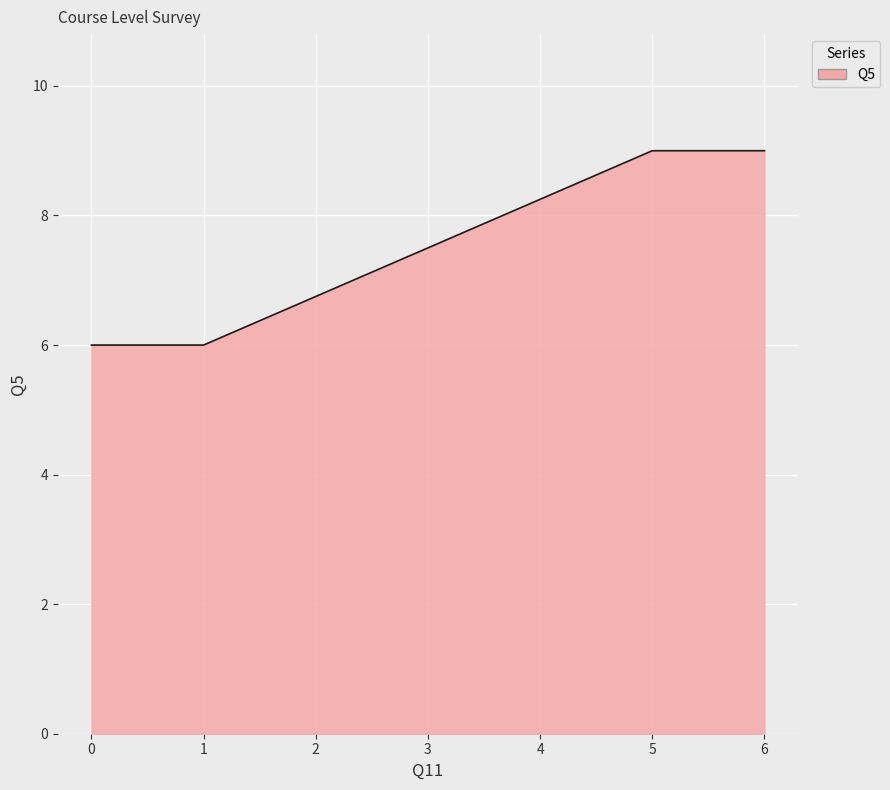

What is the greatest value displayed?

9